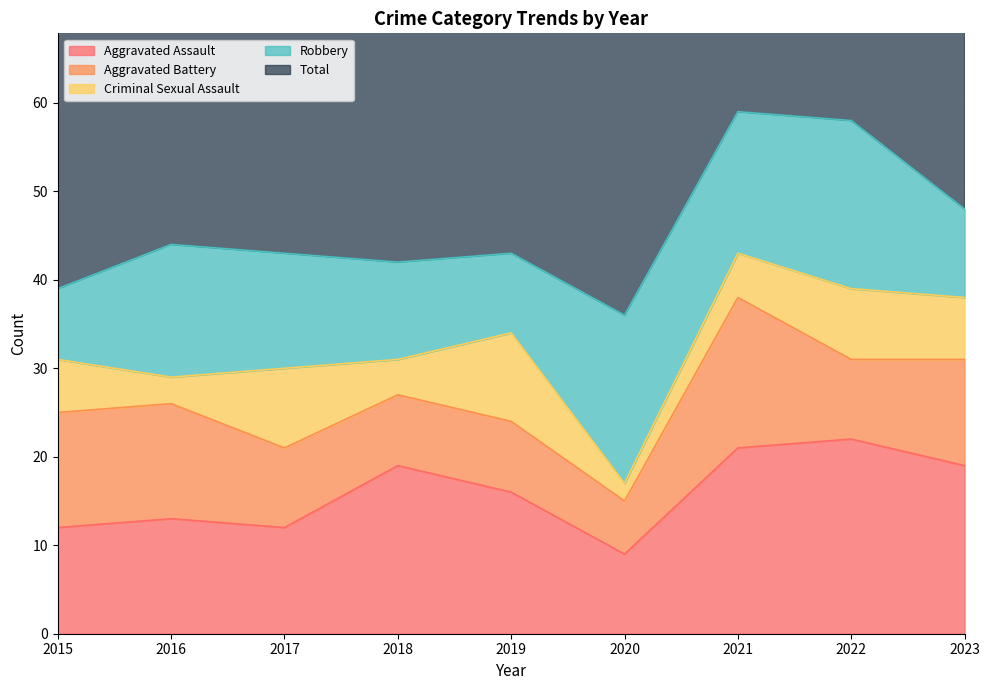

What is the value of the Criminal Sexual Assault point at the 3rd from the left?

9